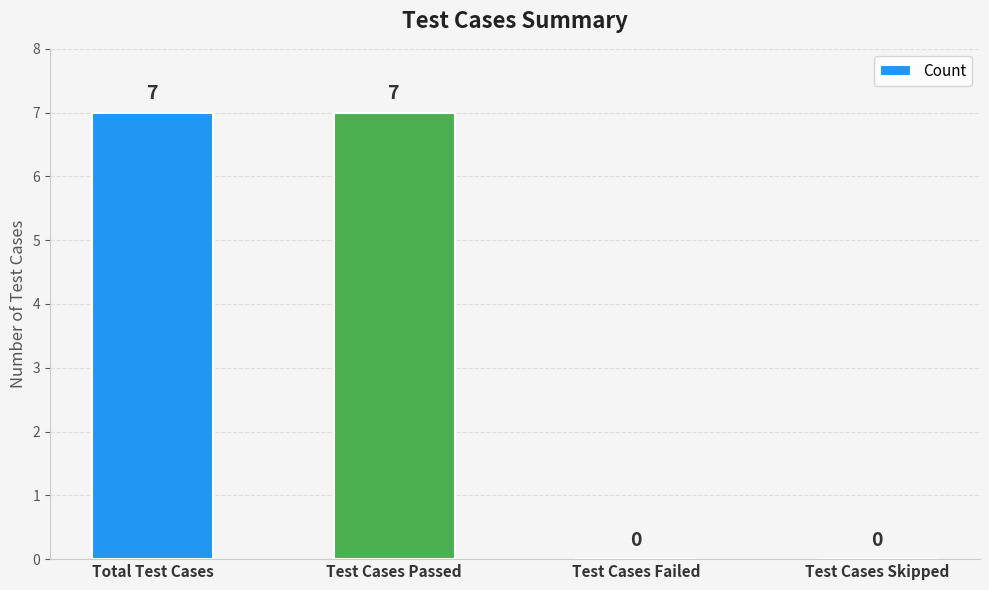

The chart shows a value of 7 at Total Test Cases. True or false?

True